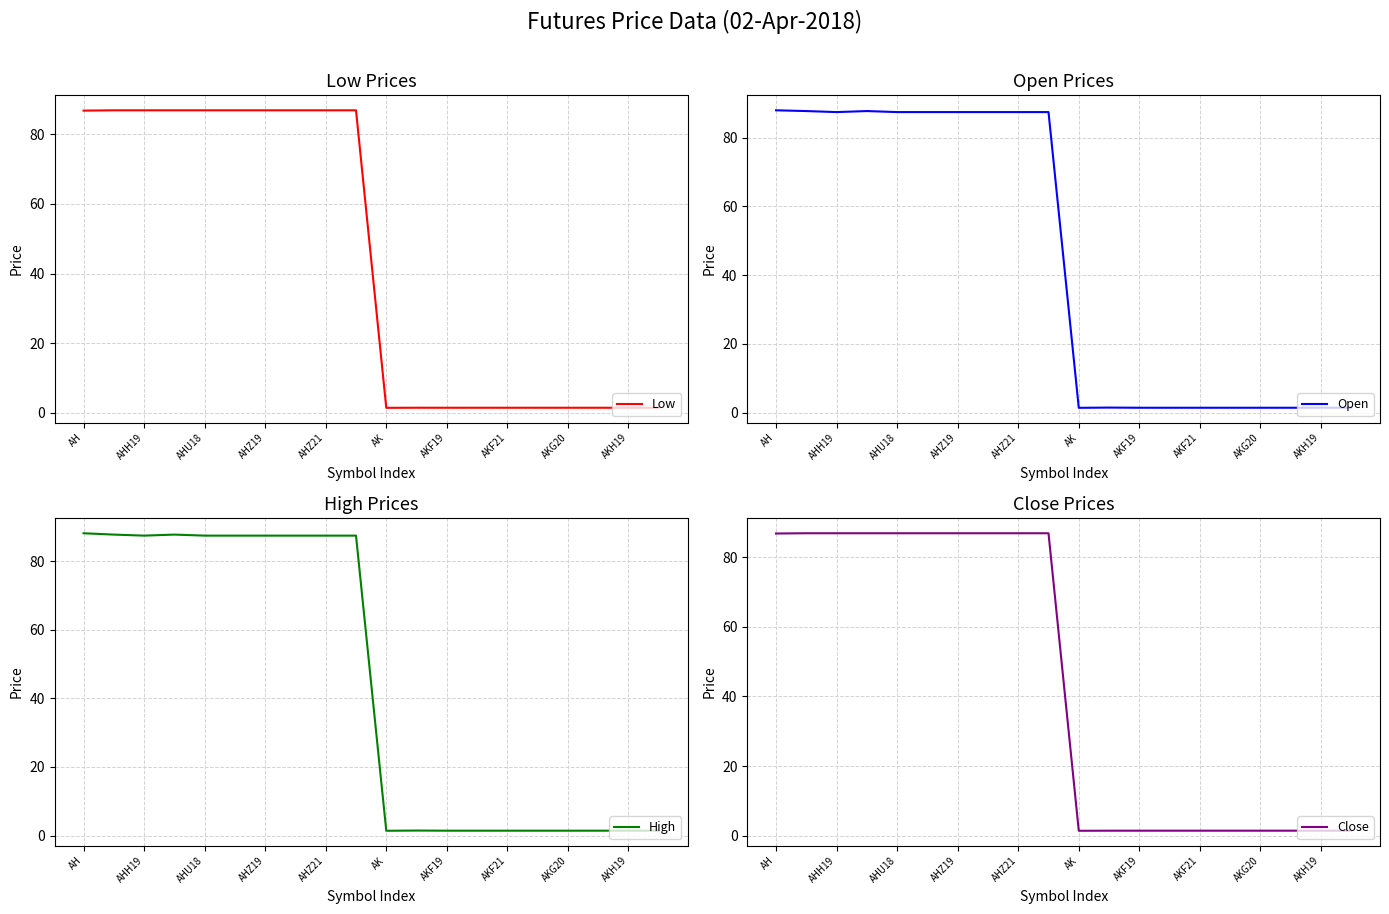

What is the difference between the maximum and minimum values in the Open series?

86.5